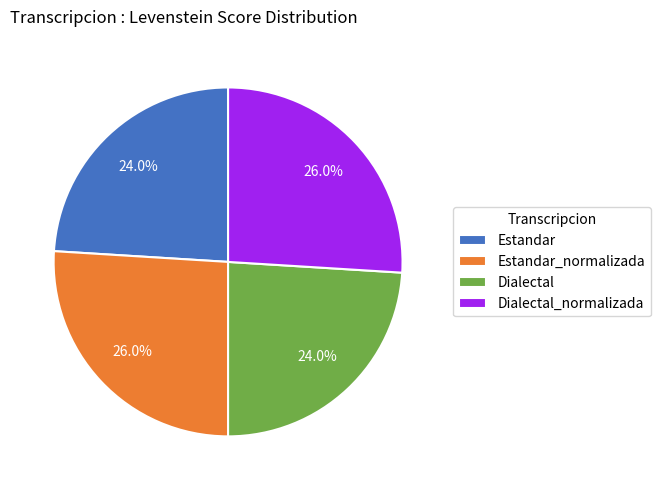

To the nearest percent, what is the difference between the largest and smallest slice percentages?

2%